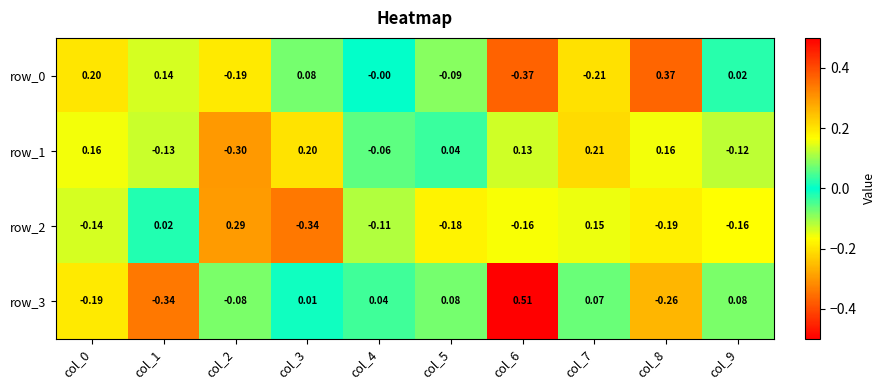

Is the value of row_2 at col_6 greater than the value of row_3 at col_2?

No